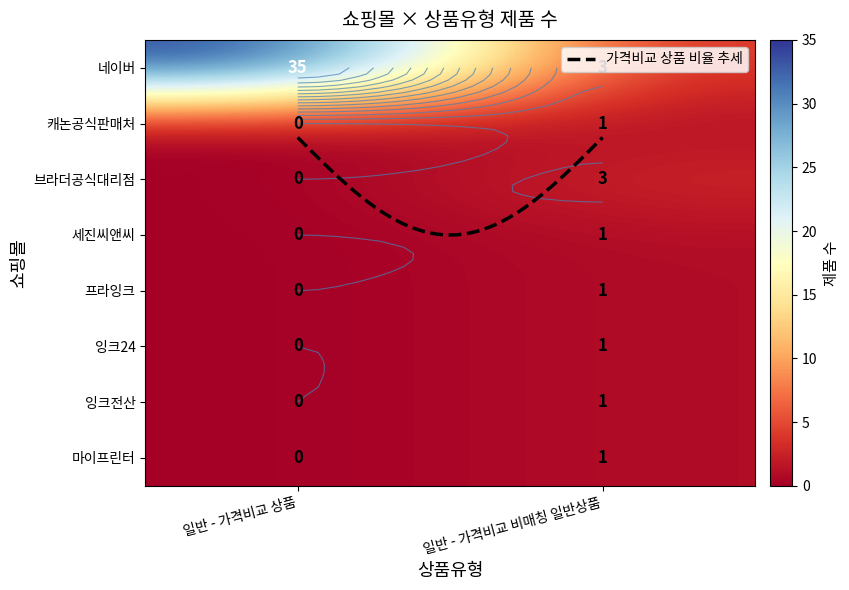

What is the sum of the 브라더공식대리점 values at 일반 - 가격비교 비매칭 일반상품 and 일반 - 가격비교 상품?

3